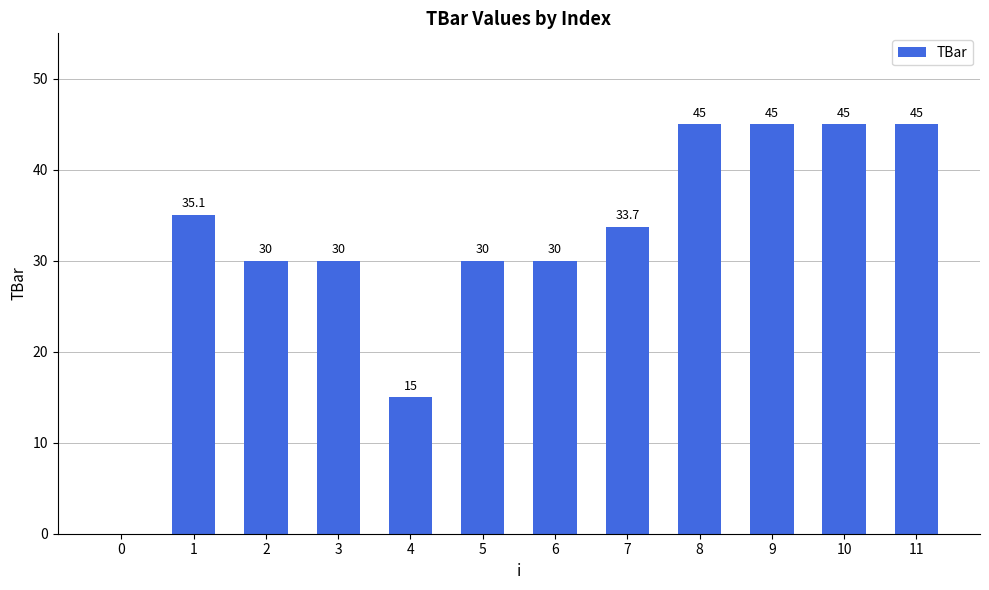

What is the greatest value displayed?

45.0